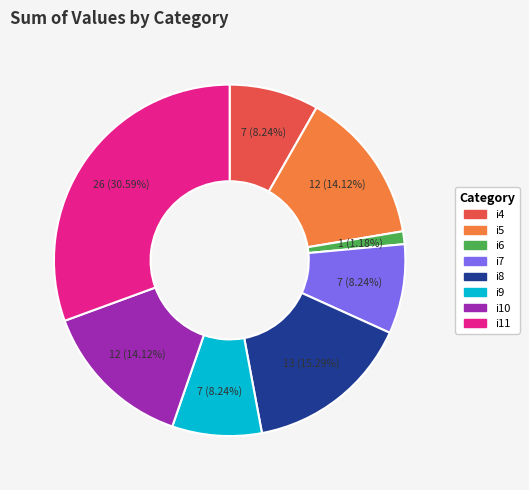

What portion of the pie excludes i8?

84.7%